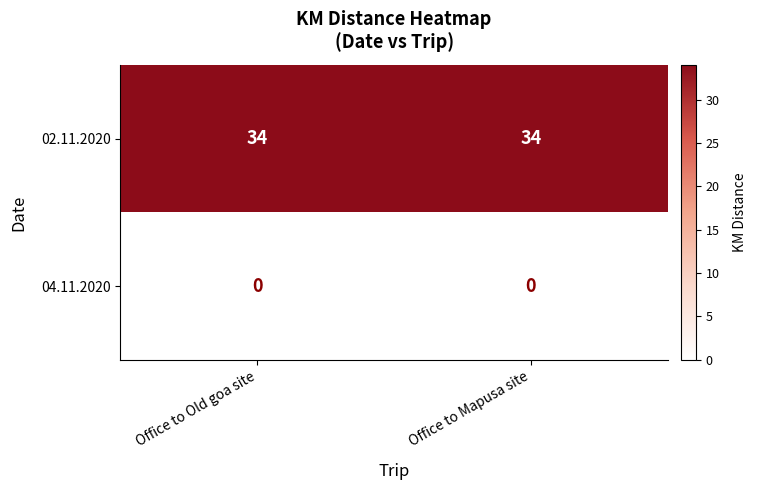

Reading left to right, transcribe all the data shown in this chart.

02.11.2020: 34	34
04.11.2020: 0	0